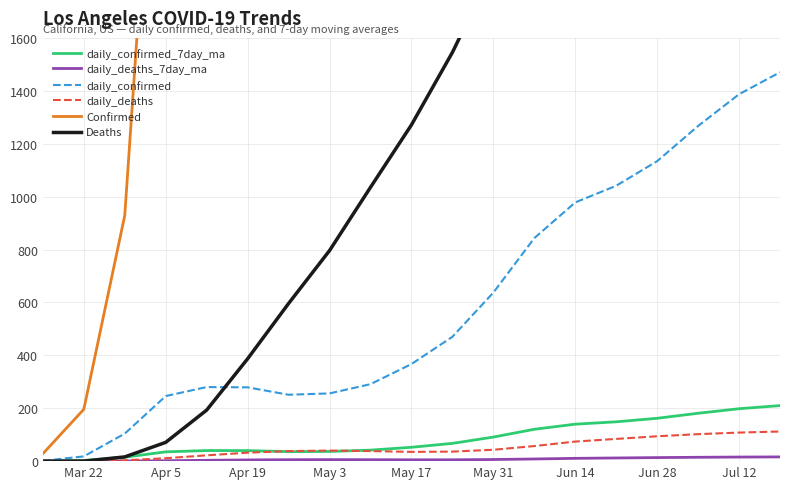

What is the value of the daily_deaths point at the 15th from the left?

84.0